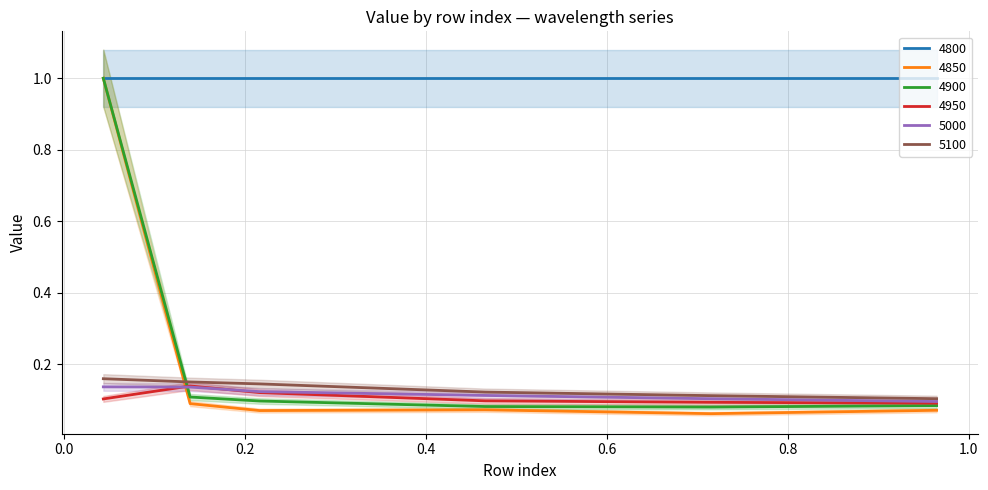

Between 0.04383561643835616 and 0.9643835616438357, which is larger?

0.04383561643835616